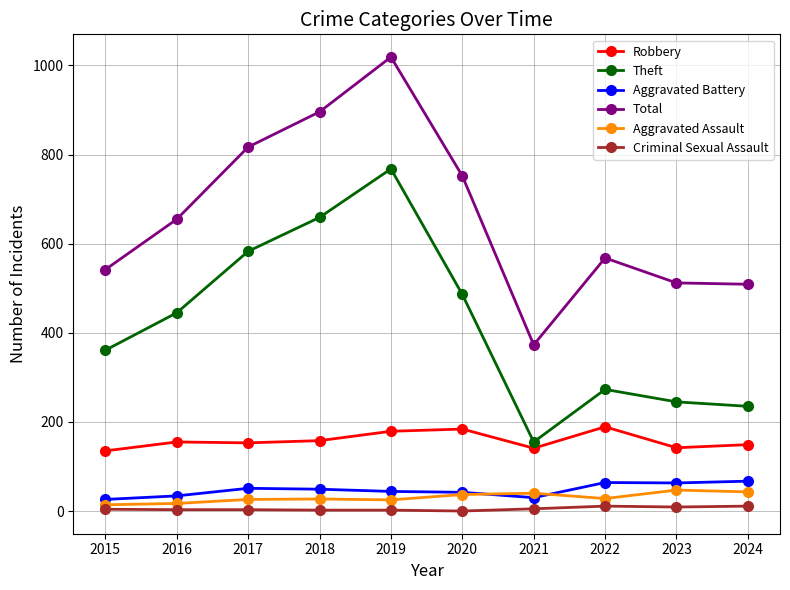

True or false: Robbery and Aggravated Assault intersect in this chart.

False